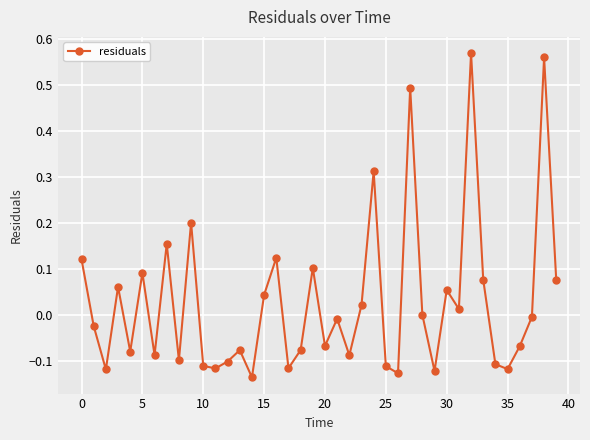

What is the sum of all values?

1.1